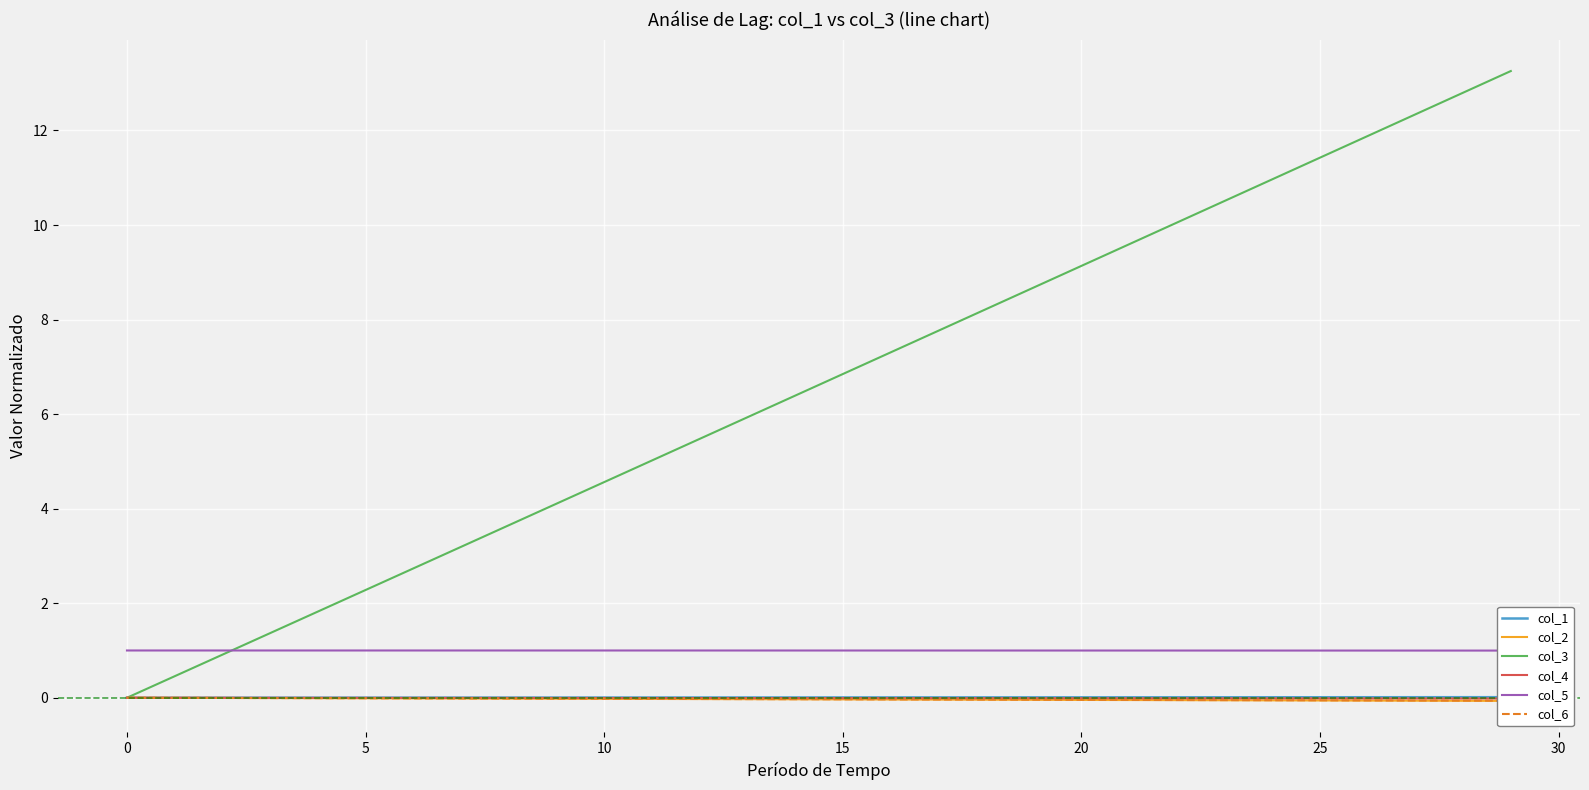

Rank the series at 18 from highest to lowest value.

col_3, col_5, col_1, col_4, col_6, col_2